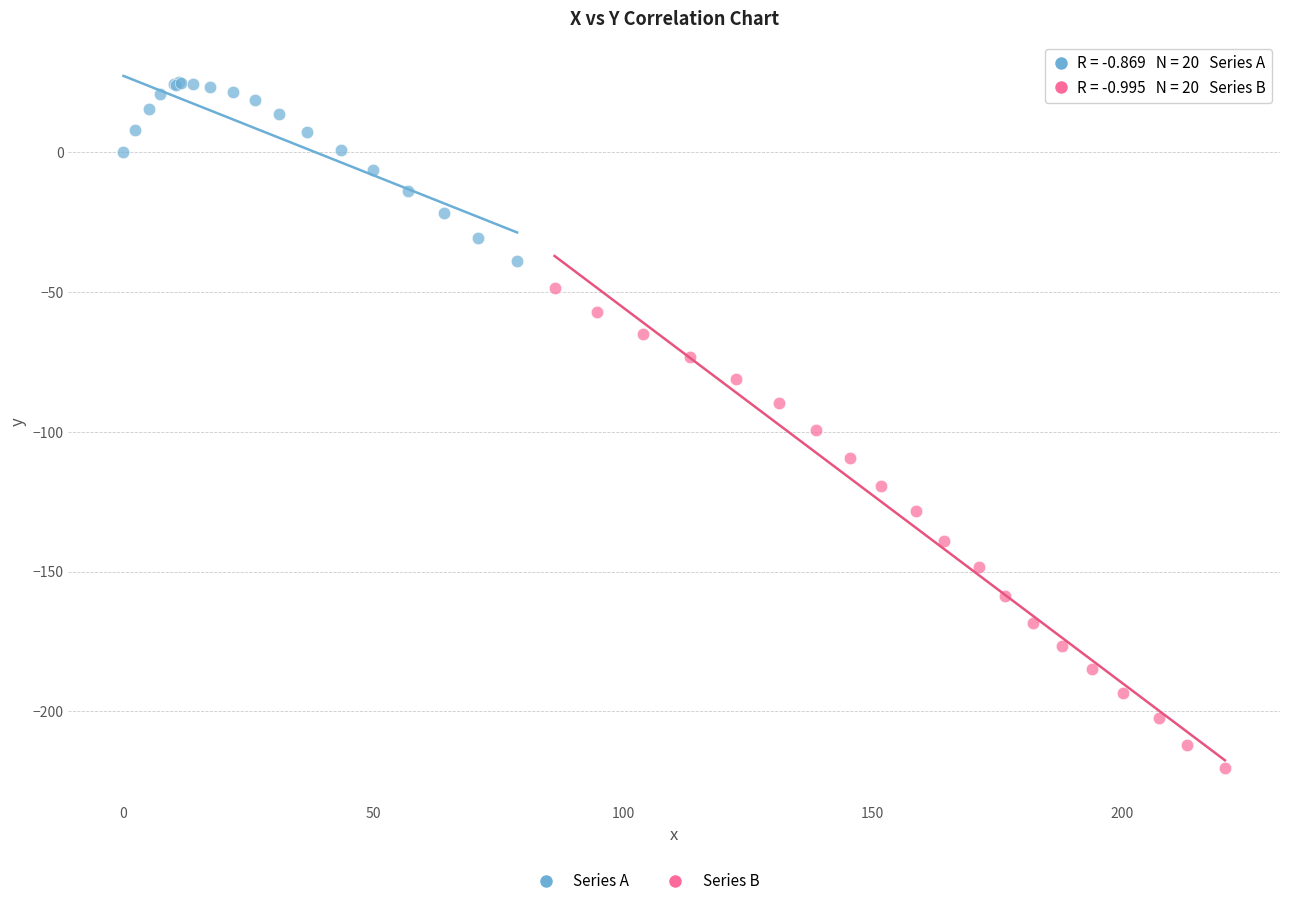

Which series reaches the maximum Y coordinate?

Series A